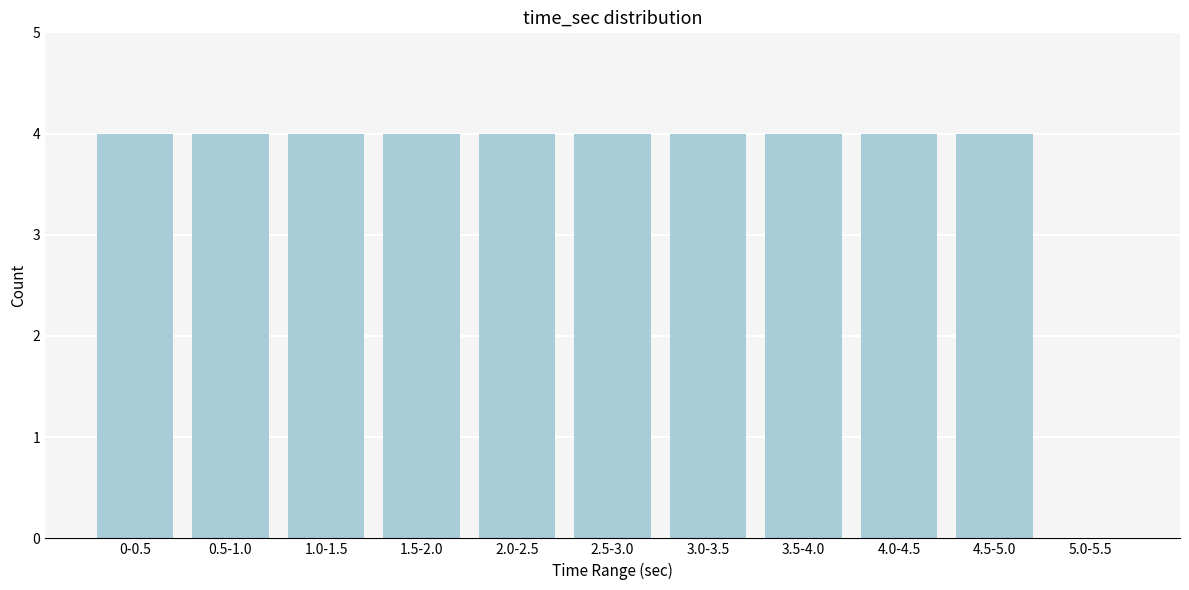

Reading right to left, transcribe all the data shown in this chart.

5.0-5.5=0	4.5-5.0=4	4.0-4.5=4	3.5-4.0=4	3.0-3.5=4	2.5-3.0=4	2.0-2.5=4	1.5-2.0=4	1.0-1.5=4	0.5-1.0=4	0-0.5=4